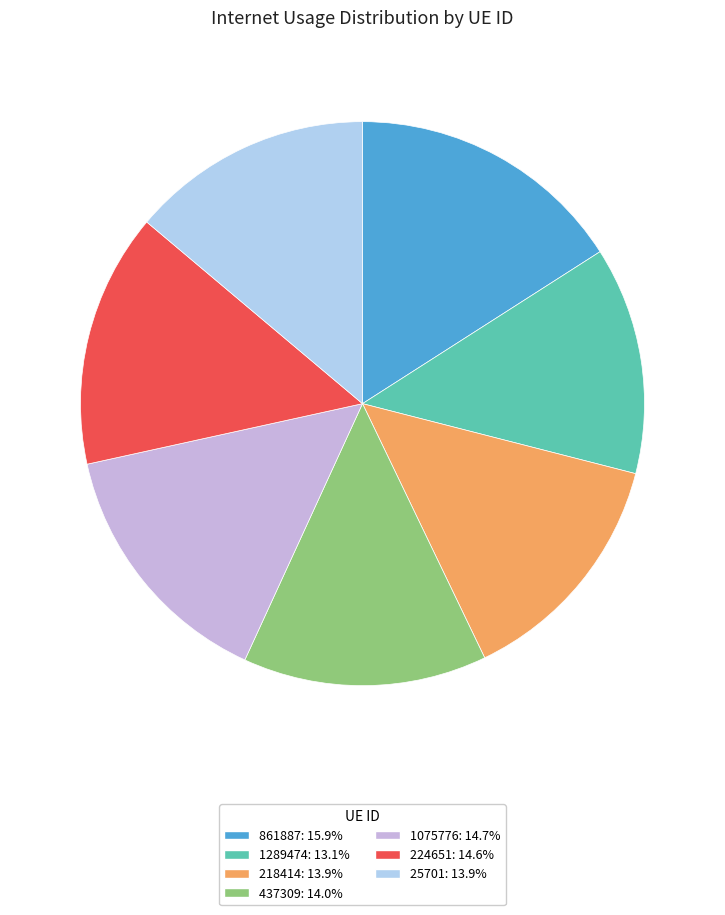

Approximately how many times larger is the value at 1075776: 14.7% compared to 25701: 13.9%?

1.1